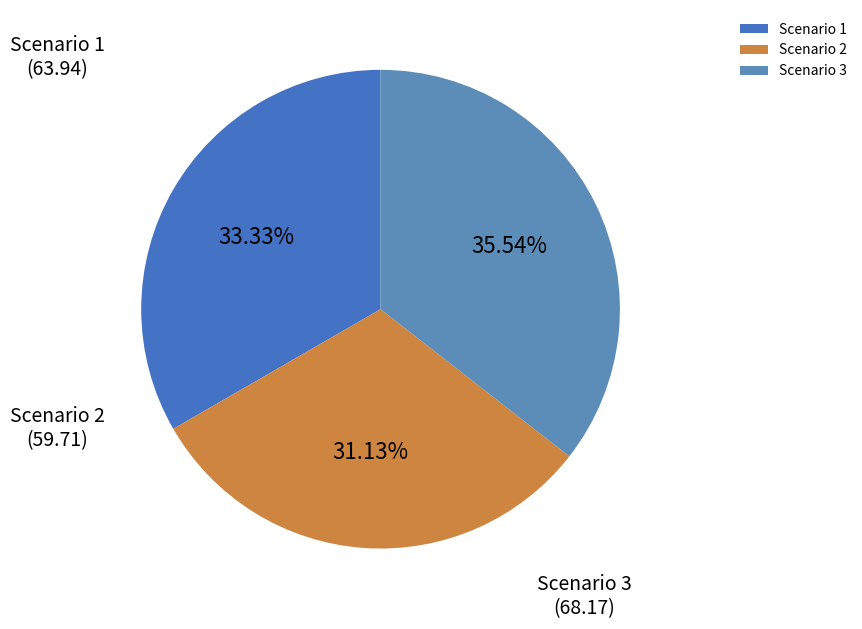

How many segments does this pie chart have?

3